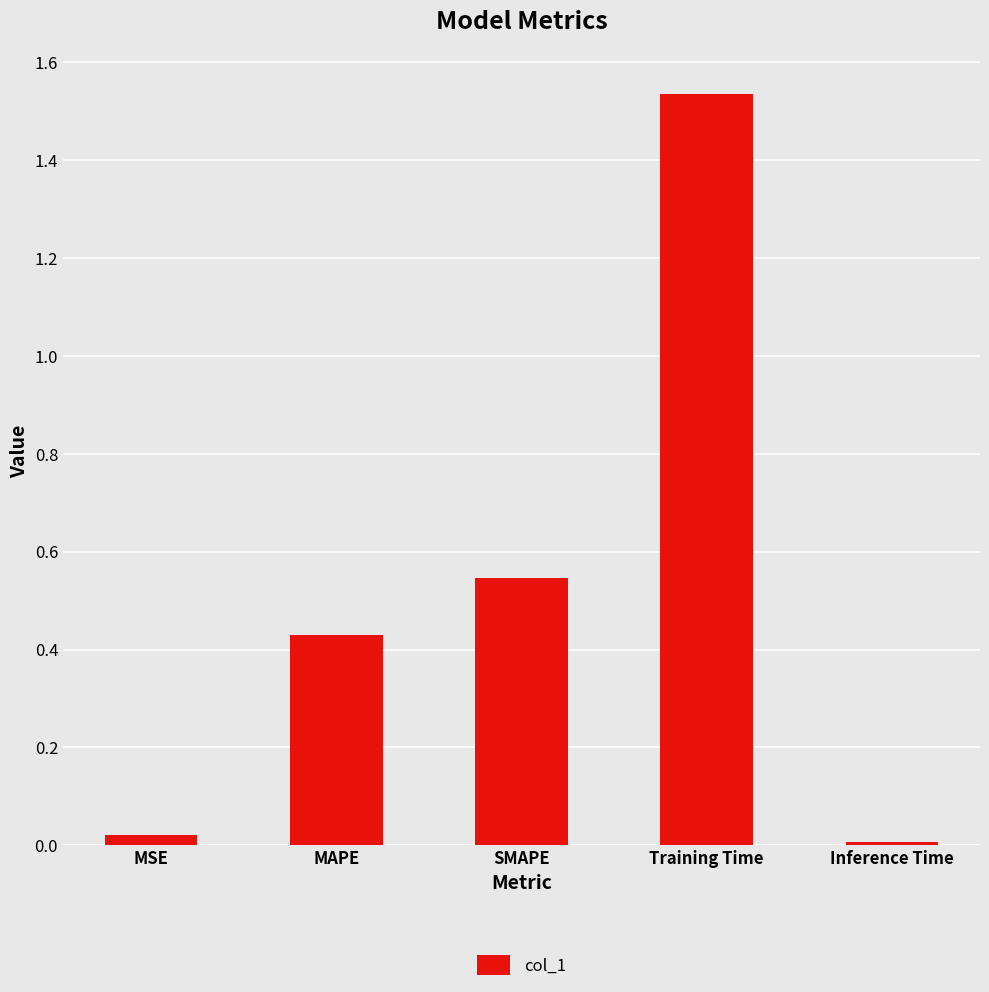

How many distinct data groups are displayed?

1